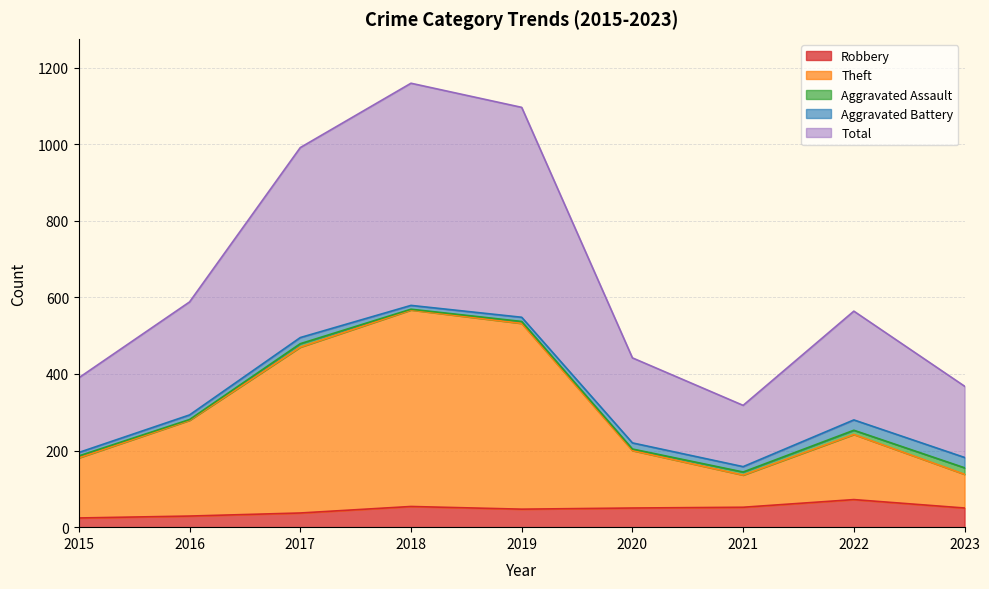

True or false: Robbery has a value of 62 at 2017.

False